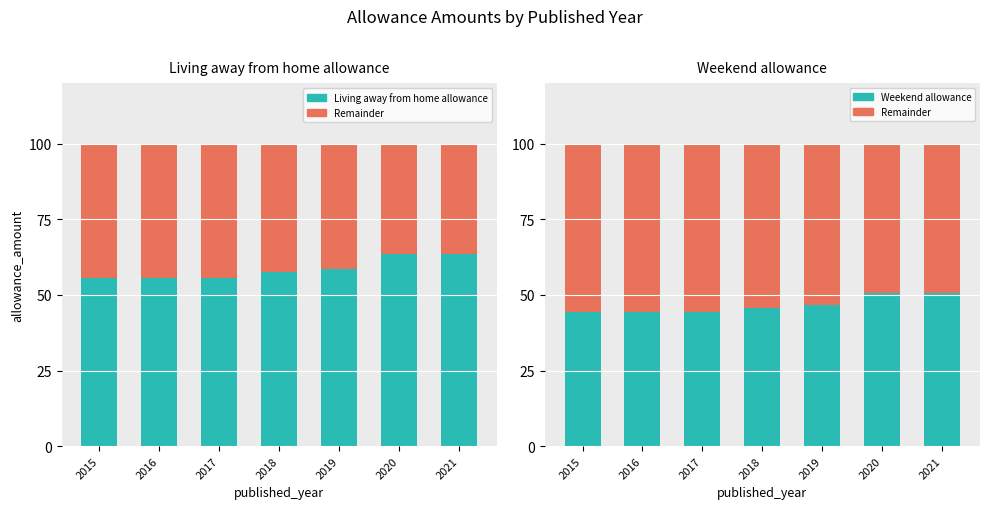

Rank the series by their maximum value, from highest to lowest.

Living away from home allowance, Remainder, Weekend allowance